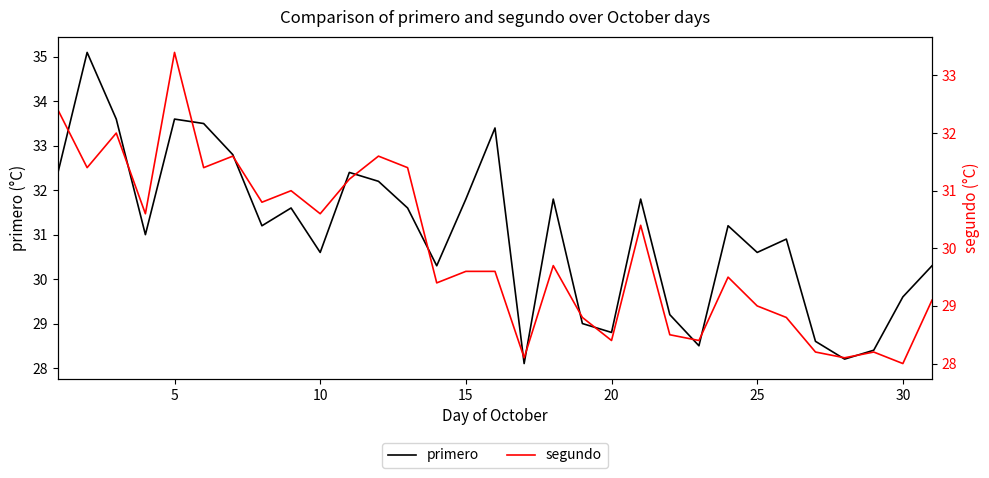

How many lines are shown in the chart?

2